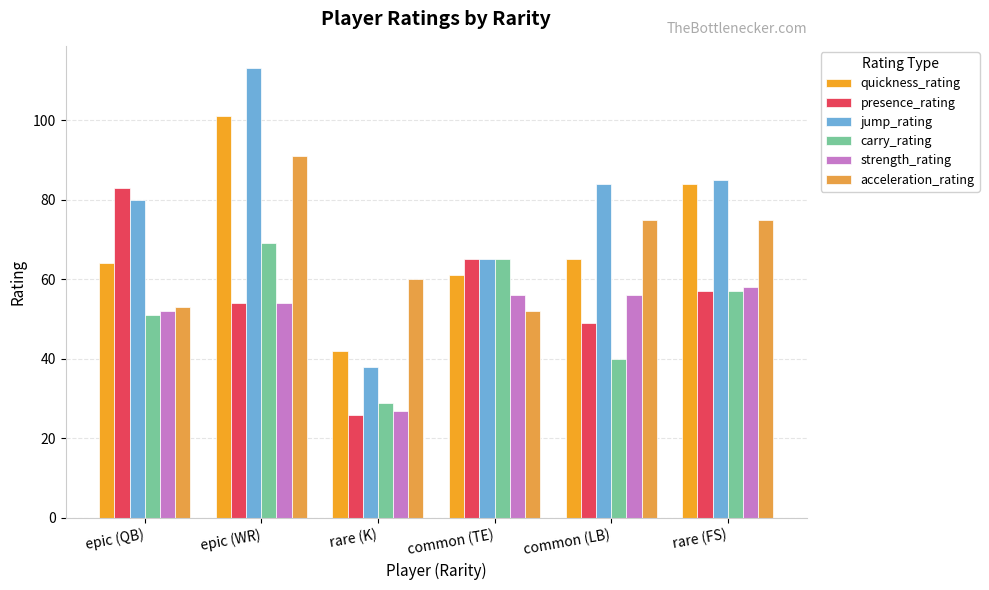

Which label corresponds to the smallest value in the chart?

rare (K)